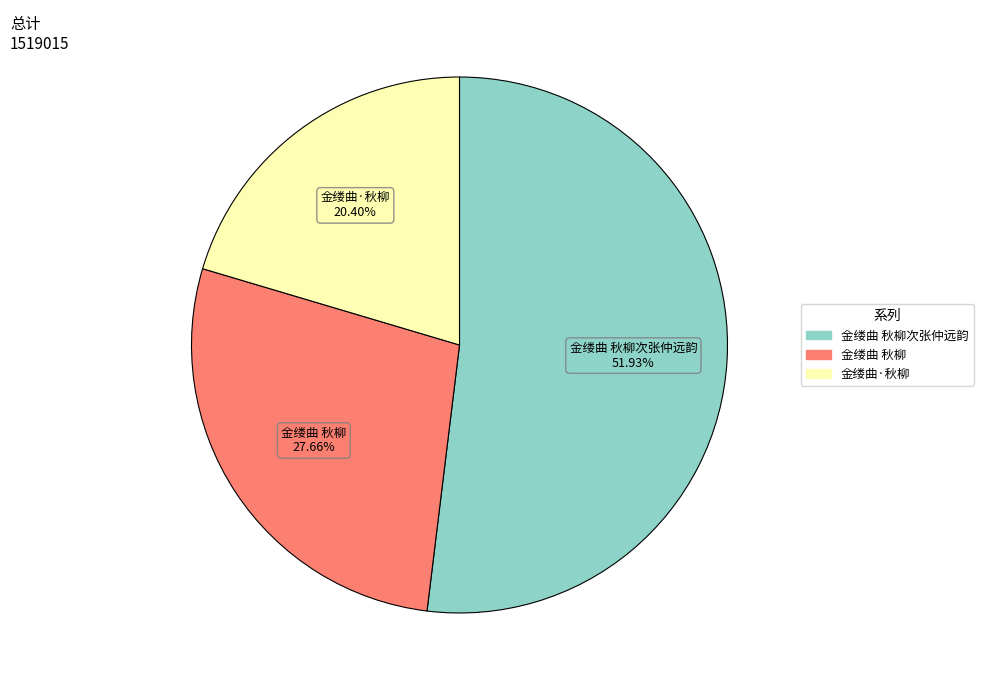

Is there any slice that represents more than half of the pie?

Yes